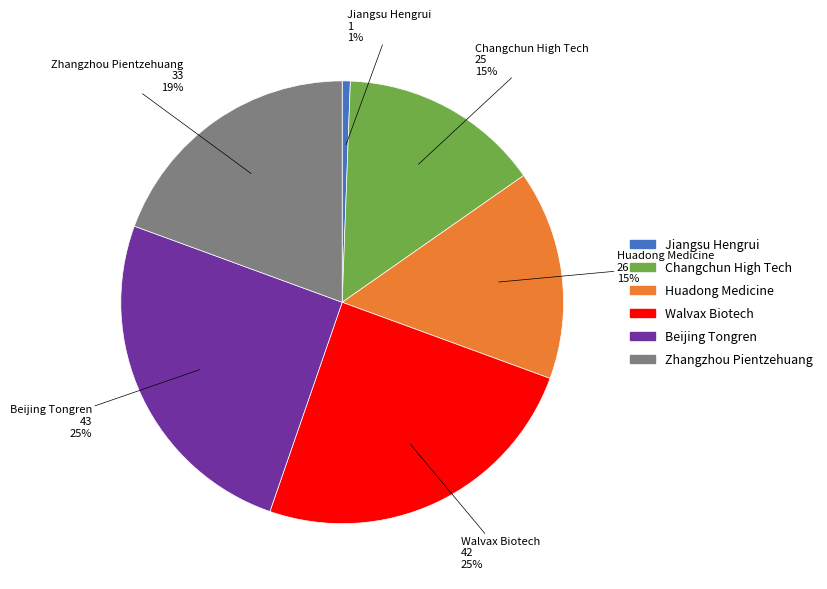

Is Walvax Biotech the majority of the pie?

No